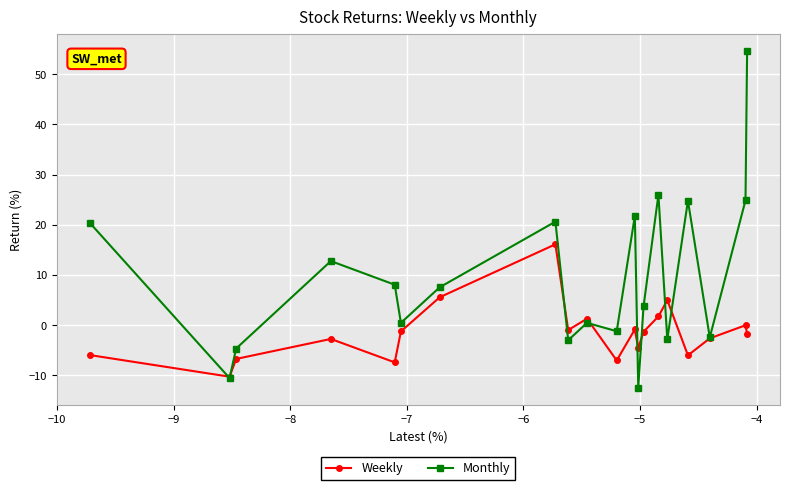

What is the minimum value shown in the chart?

-12.5